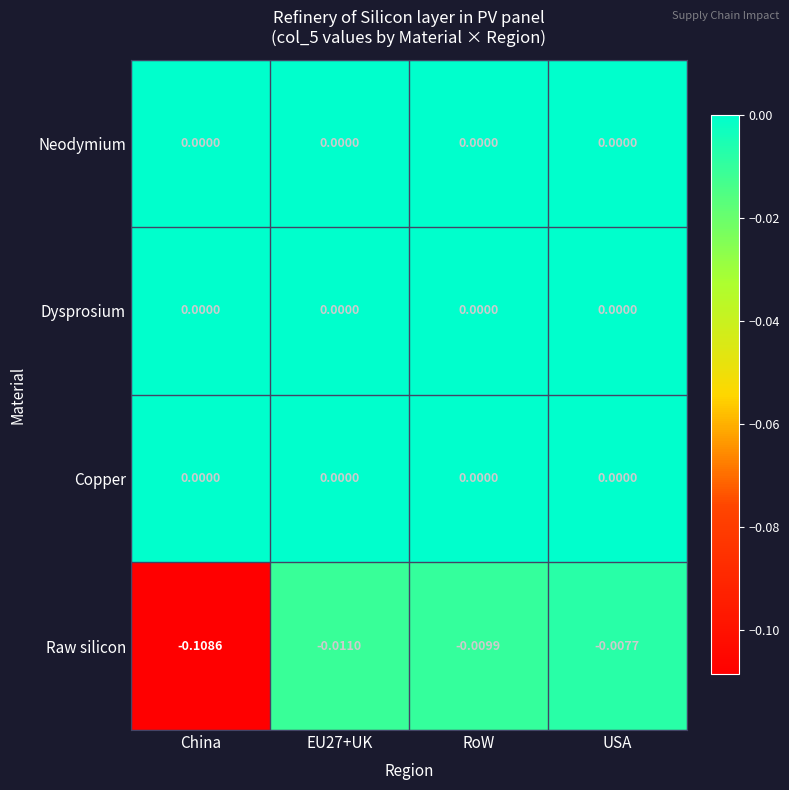

At which category does the chart reach its minimum across all series?

China